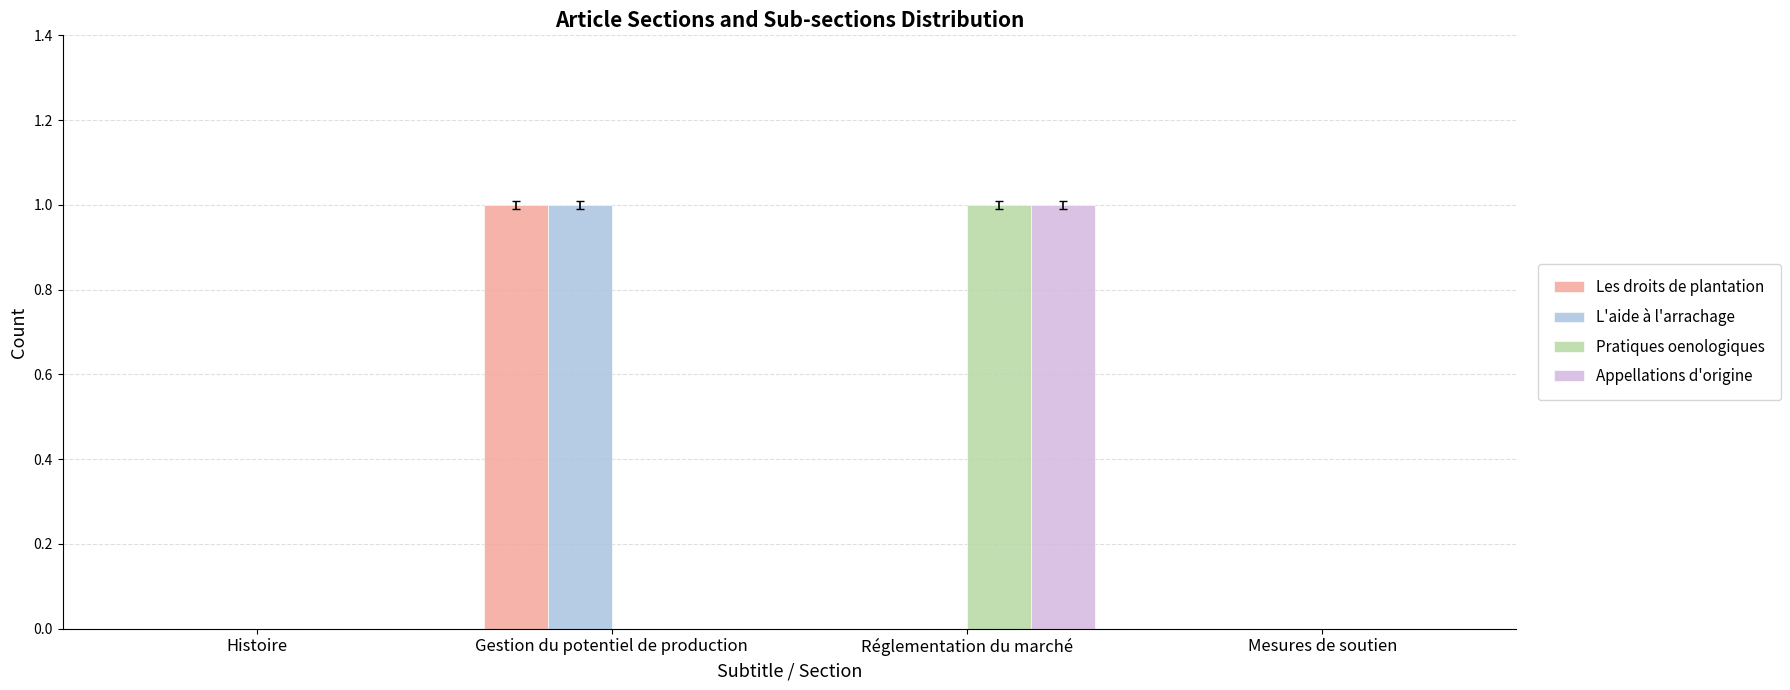

The value of Pratiques oenologiques at Histoire is 0. True or false?

True